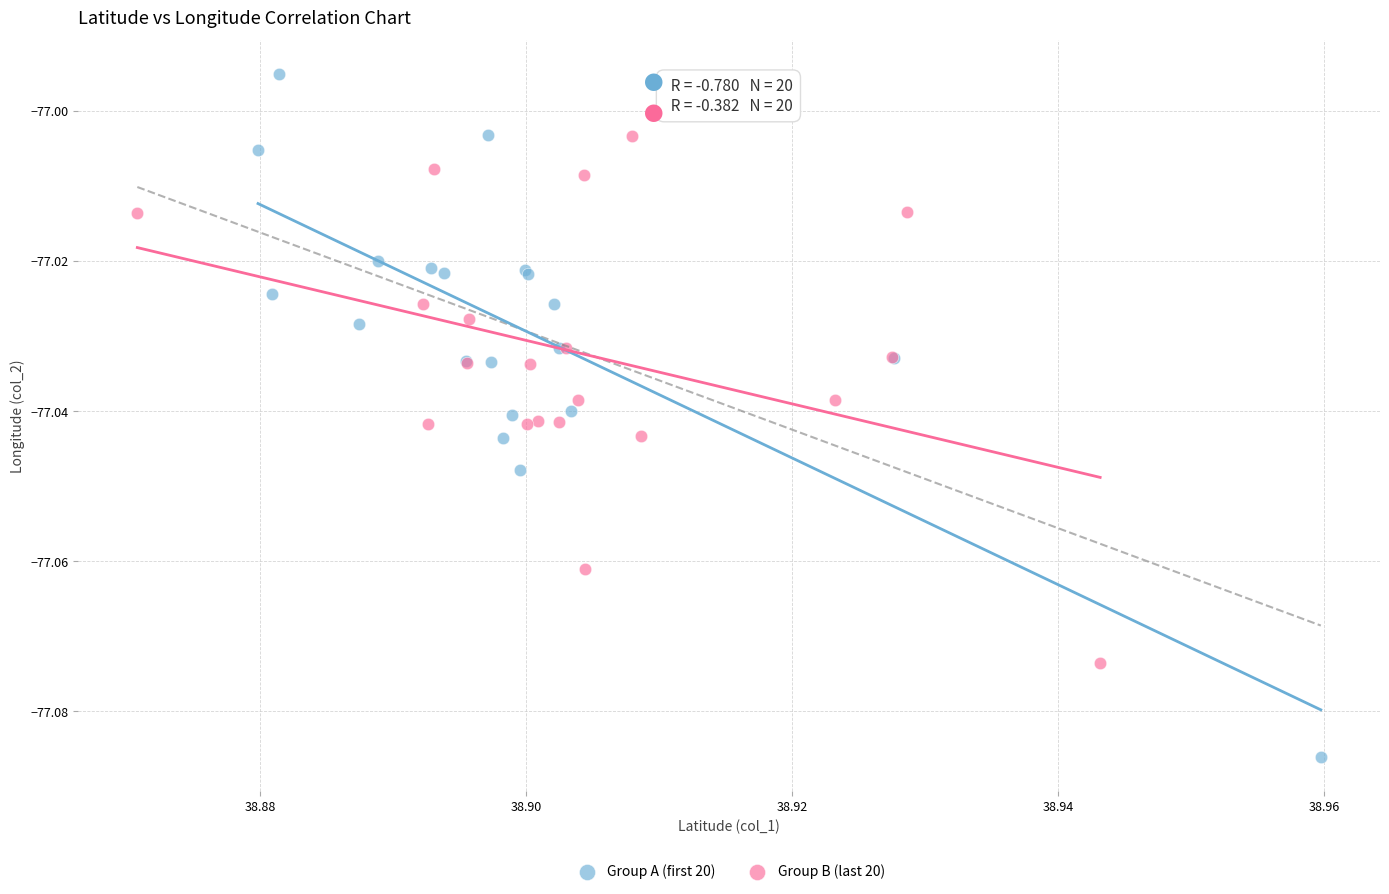

Which series reaches the maximum Y coordinate?

Group A (first 20)